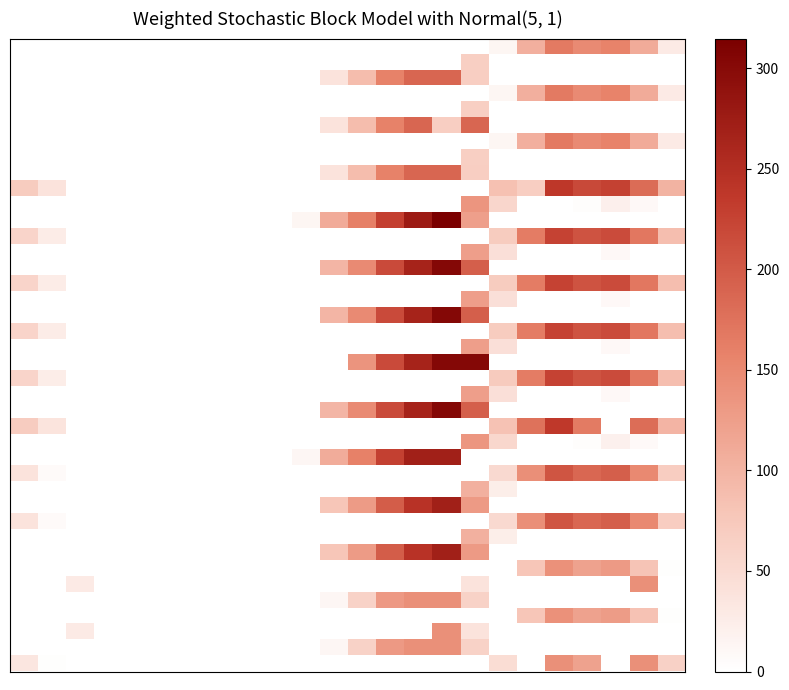

At which category is the sum across all series the highest?

15